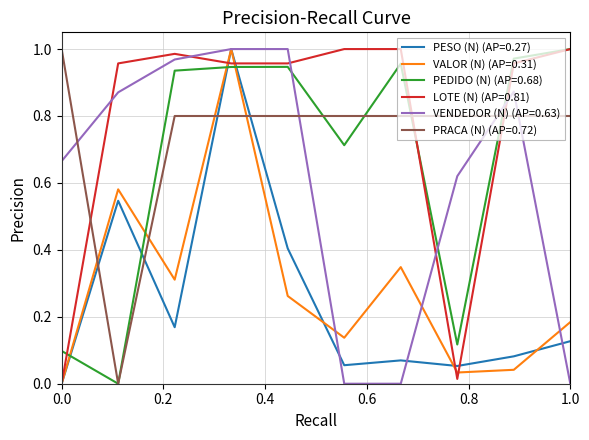

Which series ends up on top after the final intersection of PRACA (N) (AP=0.72) and PESO (N) (AP=0.27)?

PRACA (N) (AP=0.72)